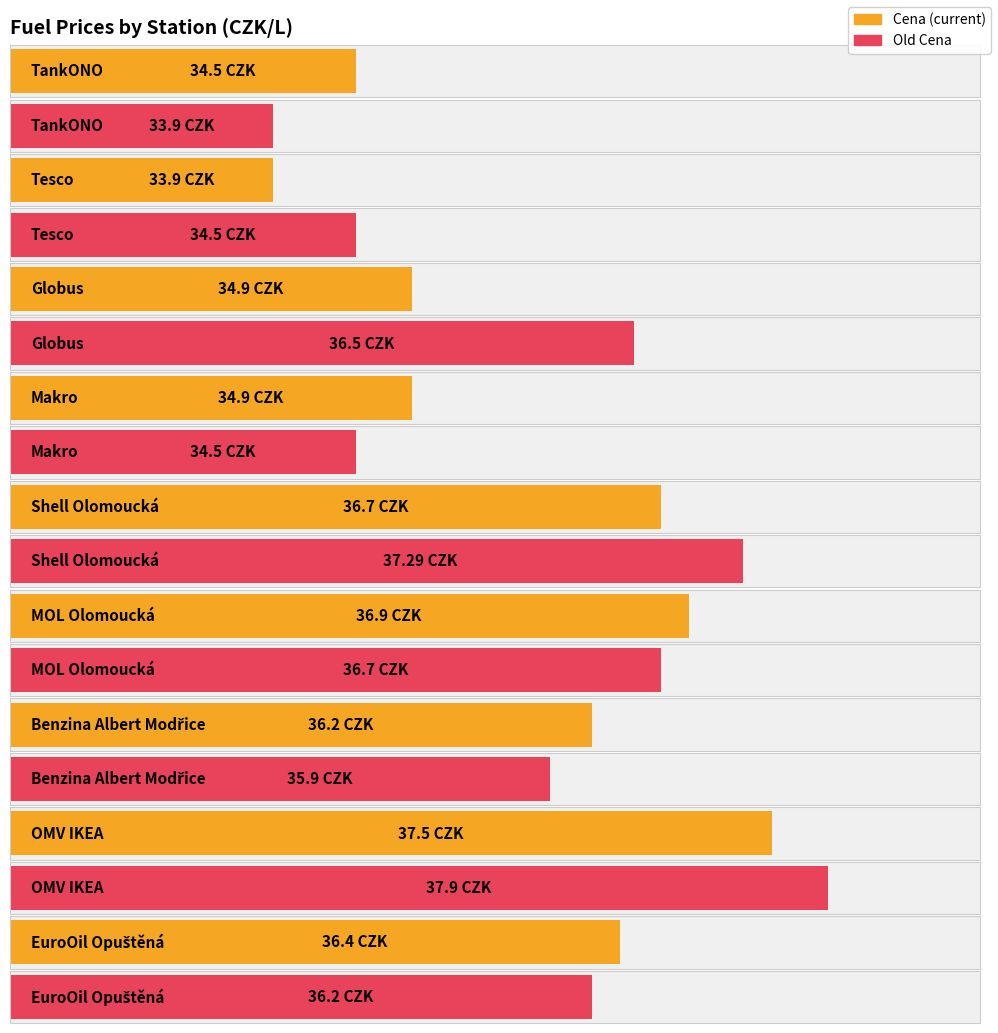

At which category is the sum across all series the highest?

OMV IKEA